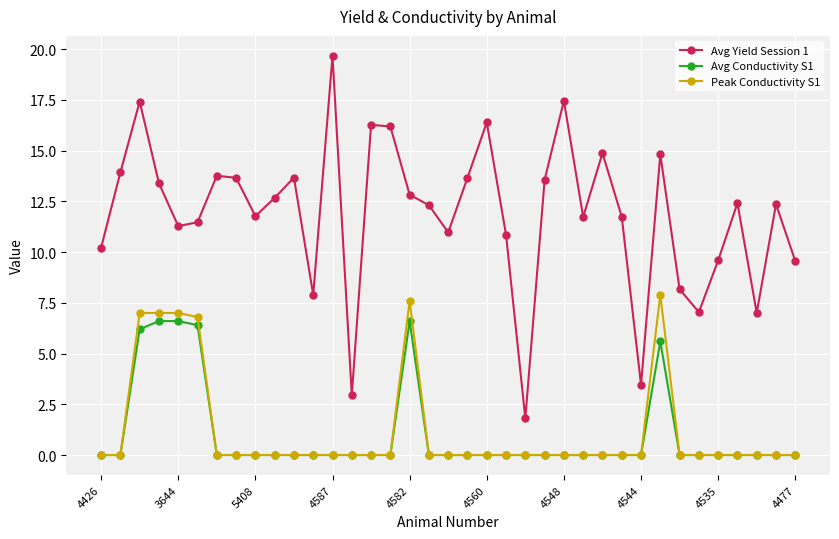

True or false: Peak Conductivity S1 and Avg Yield Session 1 cross at least once.

False